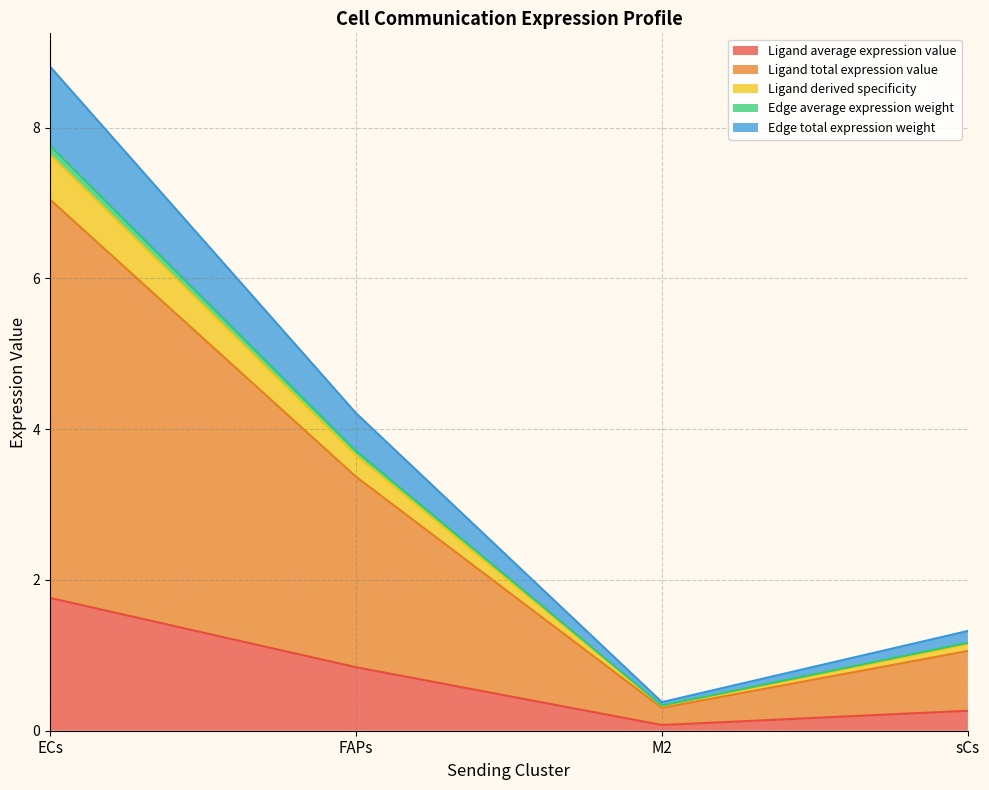

Where does the Edge average expression weight series first go above 3?

ECs